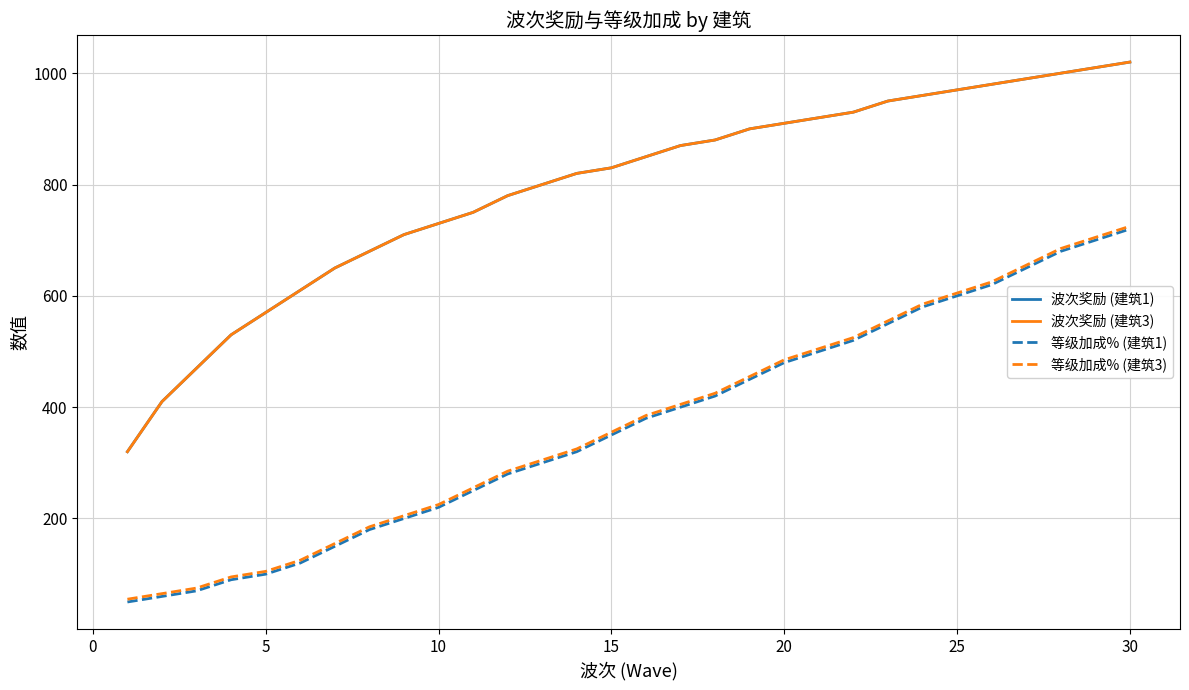

Does the chart display data point markers on the line(s)?

No